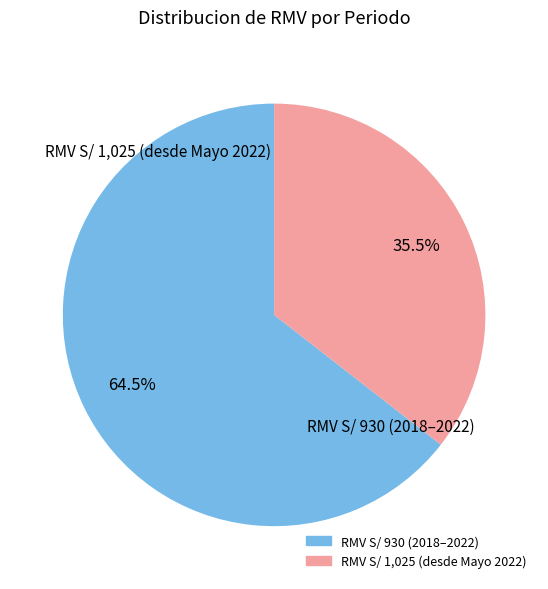

How many slices are in this pie chart?

2